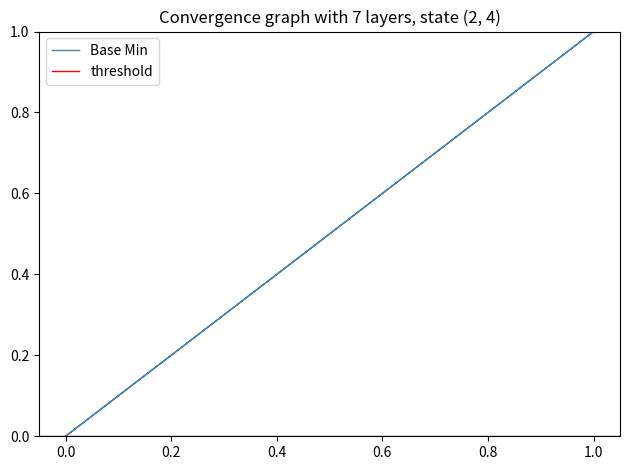

Between 1 and 0, which is larger?

1